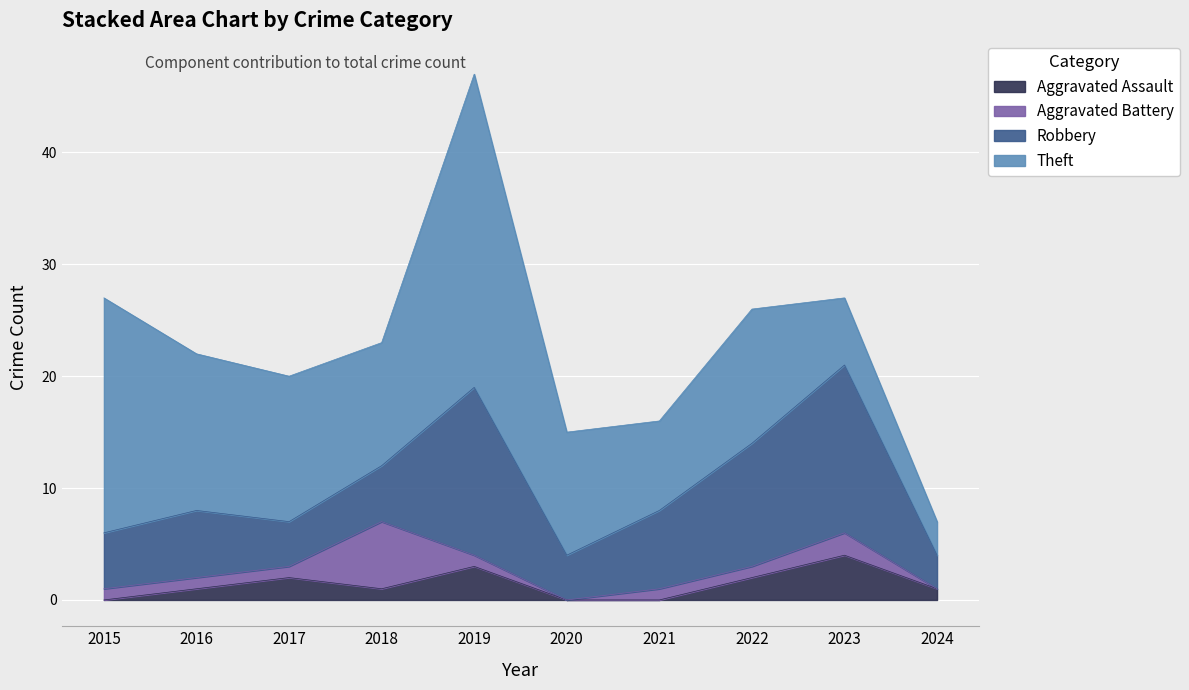

Which series changed the most between 2018 and 2022?

Robbery